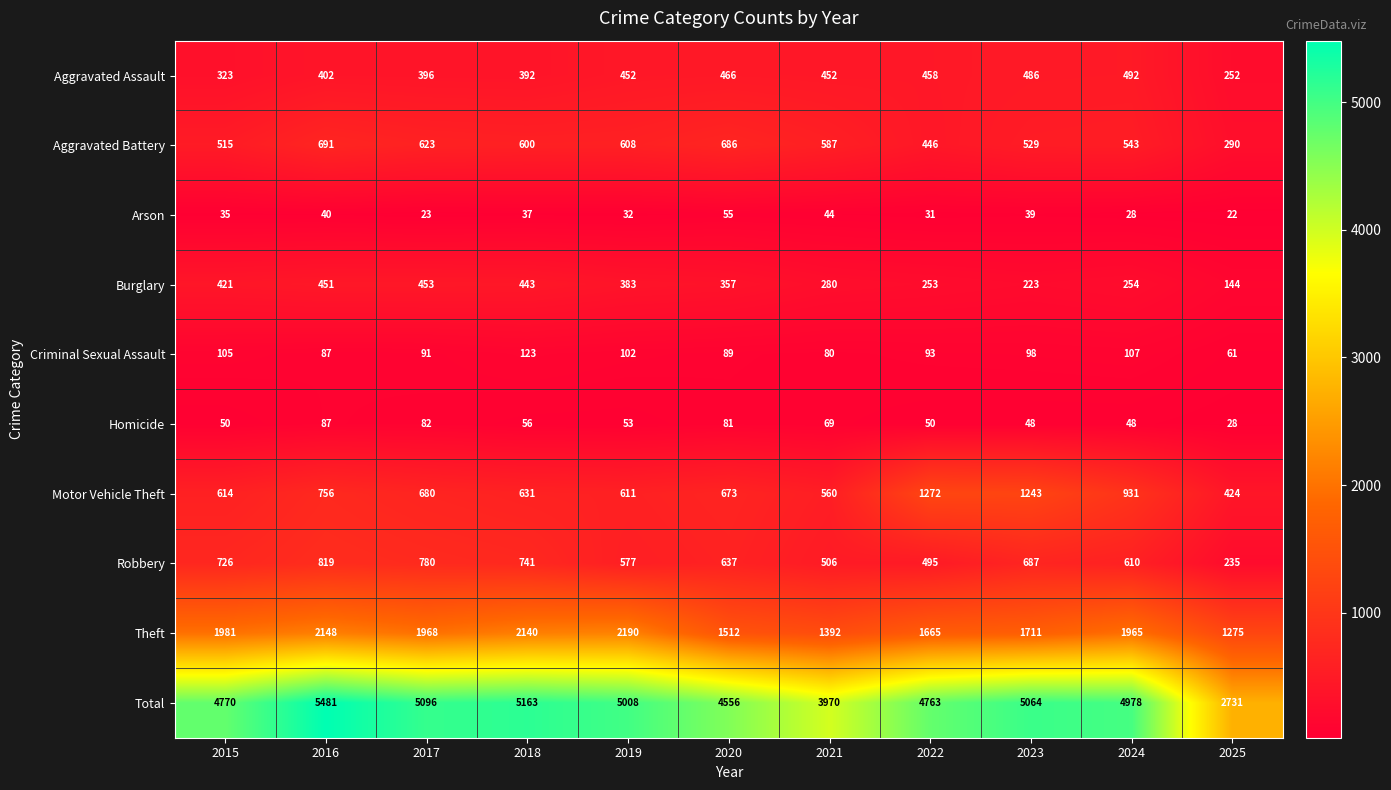

Where is Theft nearest to the value 1732?

2023